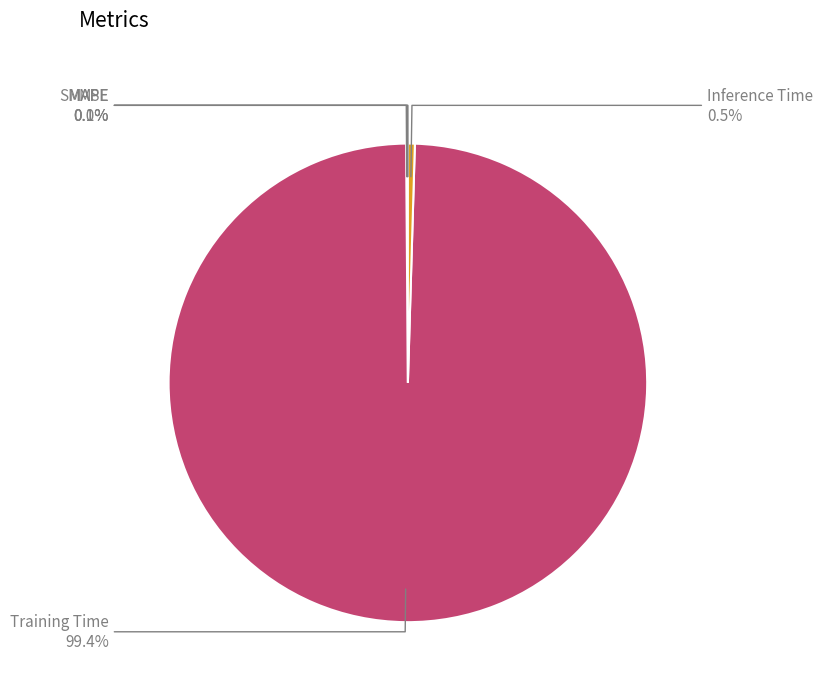

Does any single category account for the majority?

Yes